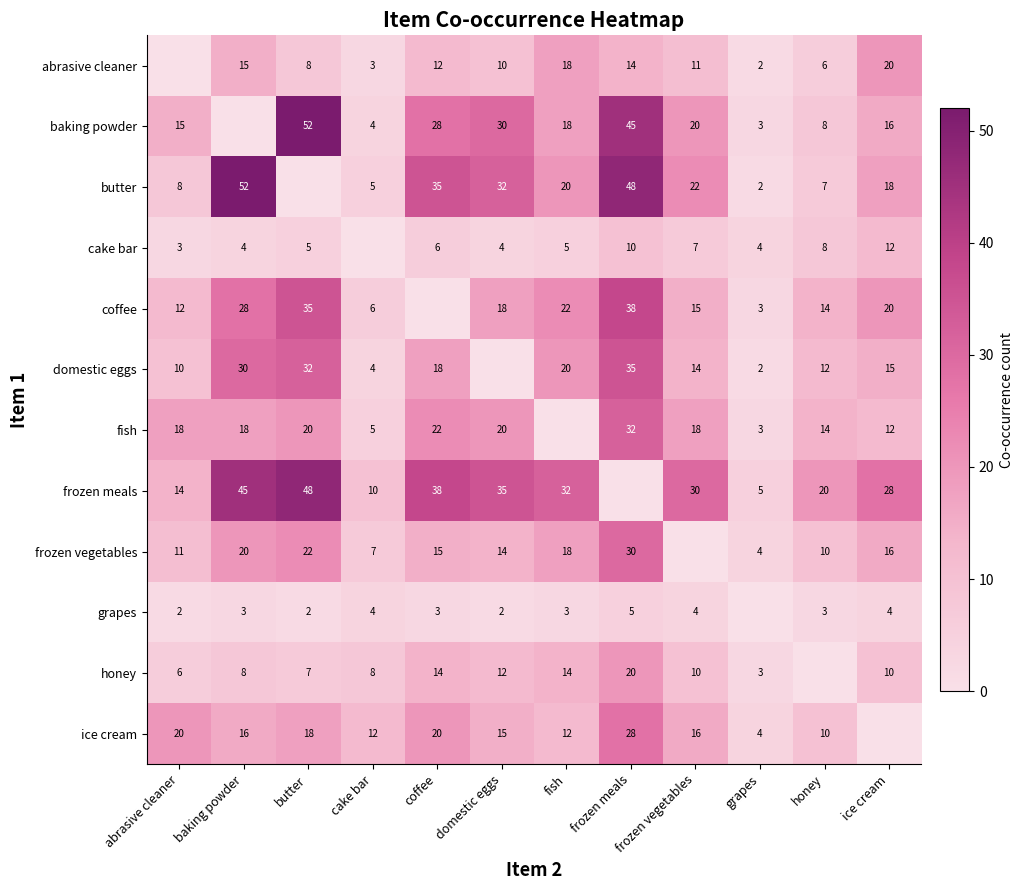

True or false: domestic eggs has a value of 42 at baking powder.

False